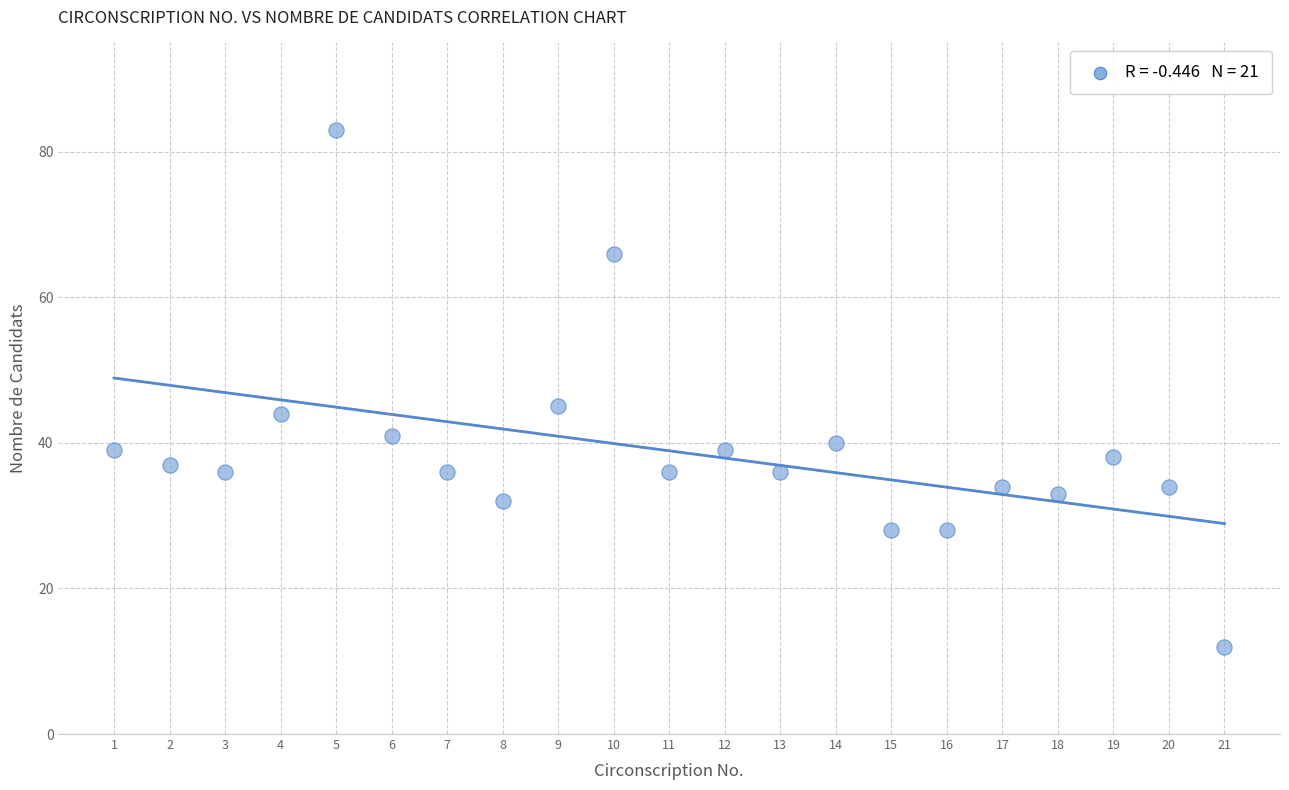

What Y value in the scatter plot is closest to 47?

45